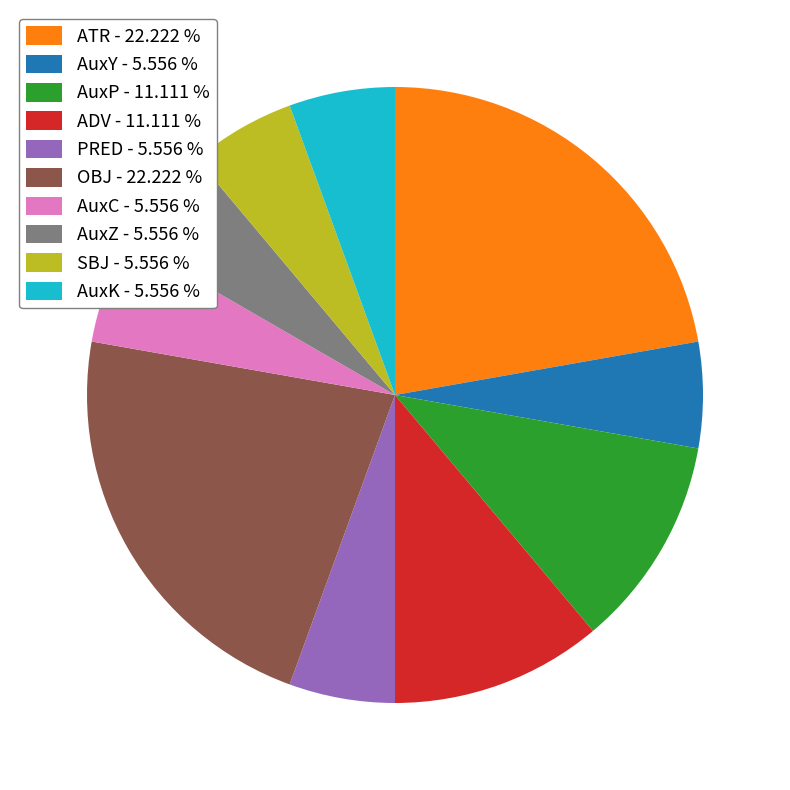

Count the number of slices in the pie.

10